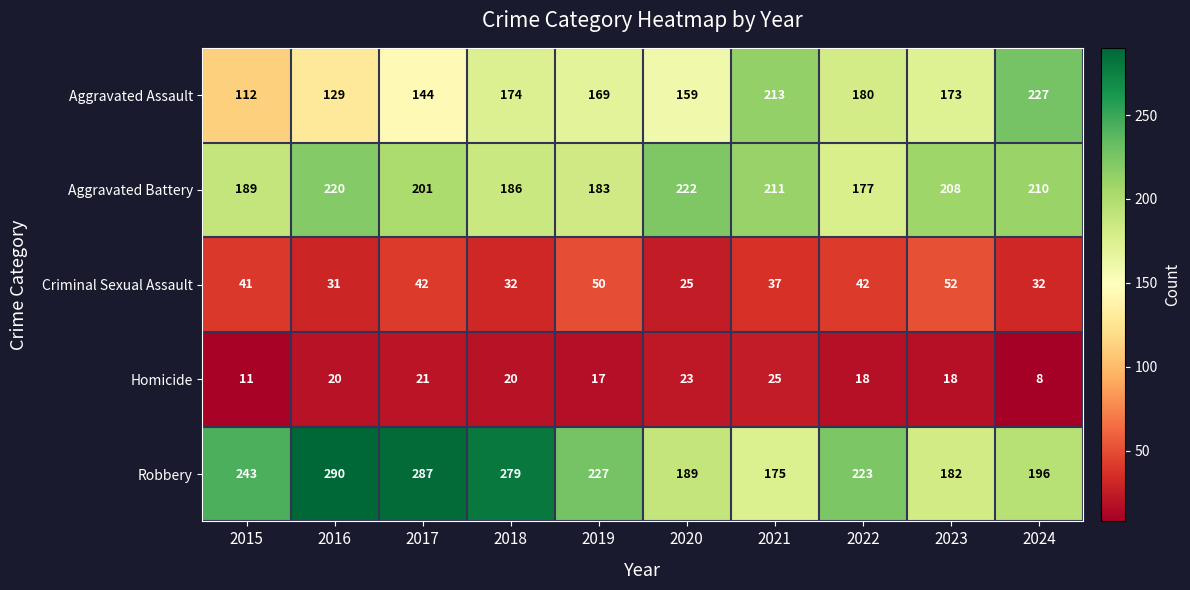

Is the value of Robbery at 2023 greater than the value of Criminal Sexual Assault at 2018?

Yes